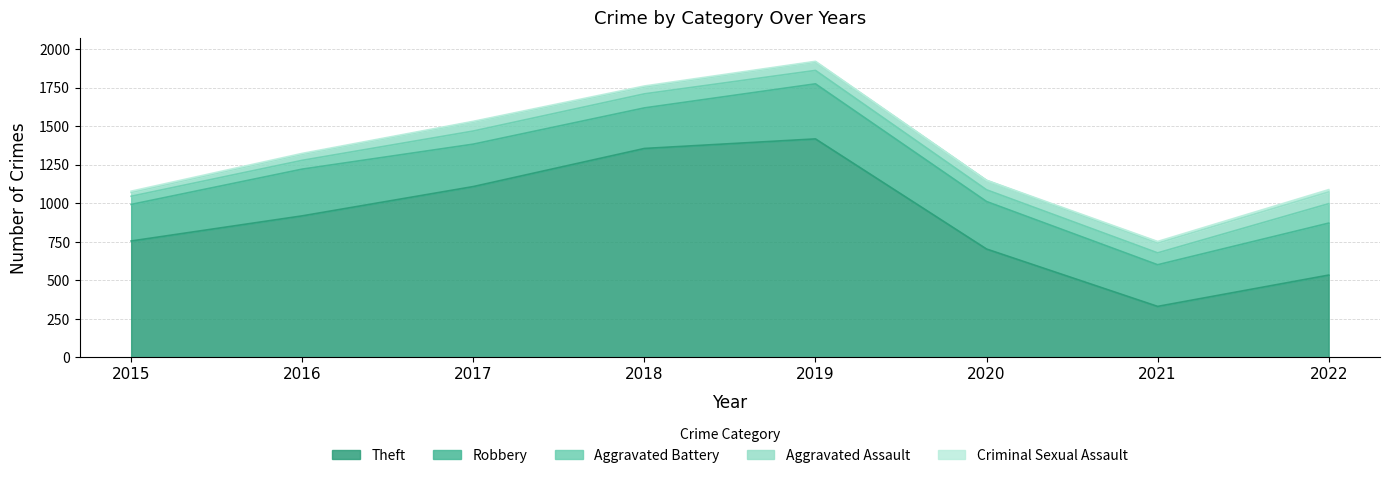

Which category has the lowest value across all series?

2020